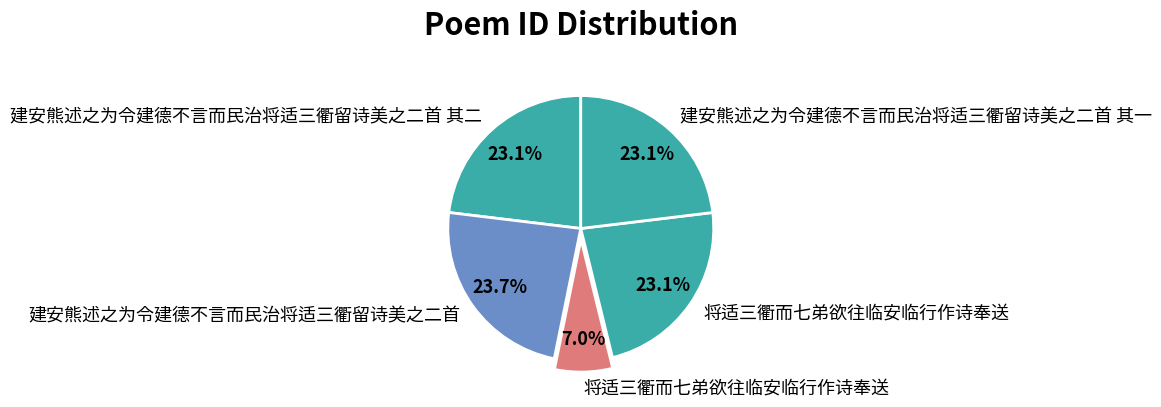

What is the largest slice in the pie chart?

建安熊述之为令建德不言而民治将适三衢留诗美之二首